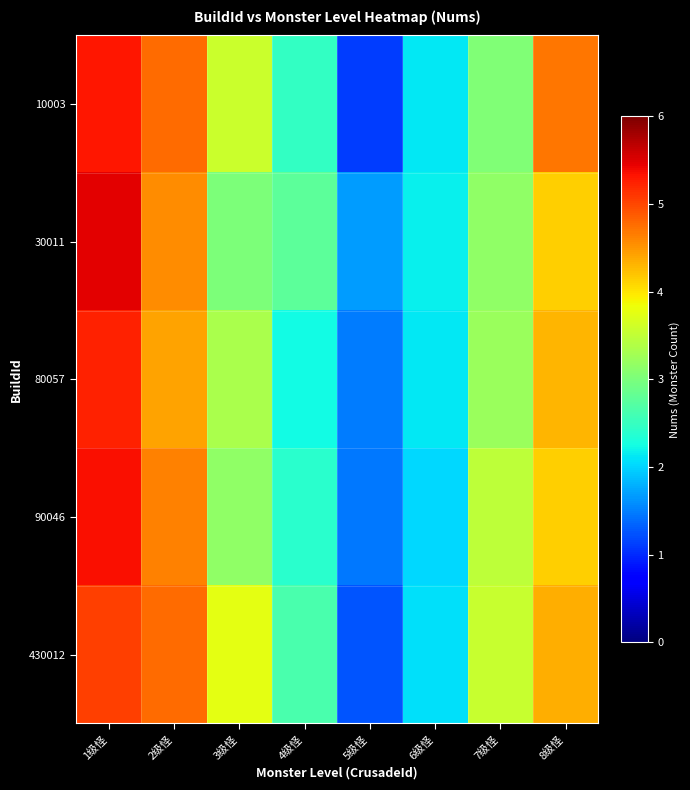

Reading right to left, transcribe all the data shown in this chart.

10003: 8级怪=4.7	7级怪=3.0	6级怪=2.1	5级怪=1.1	4级怪=2.5	3级怪=3.6	2级怪=4.8	1级怪=5.3
30011: 8级怪=4.1	7级怪=3.1	6级怪=2.2	5级怪=1.7	4级怪=2.8	3级怪=3.0	2级怪=4.6	1级怪=5.5
80057: 8级怪=4.3	7级怪=3.2	6级怪=2.1	5级怪=1.5	4级怪=2.2	3级怪=3.3	2级怪=4.4	1级怪=5.2
90046: 8级怪=4.1	7级怪=3.5	6级怪=2.0	5级怪=1.5	4级怪=2.4	3级怪=3.2	2级怪=4.6	1级怪=5.4
430012: 8级怪=4.4	7级怪=3.5	6级怪=2.1	5级怪=1.2	4级怪=2.6	3级怪=3.8	2级怪=4.8	1级怪=5.1